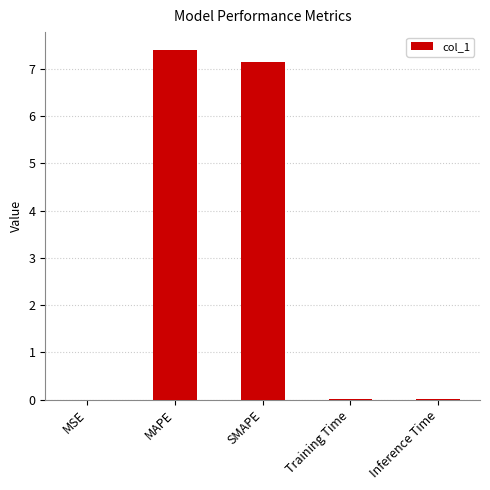

What value does the data have at MAPE?

7.4